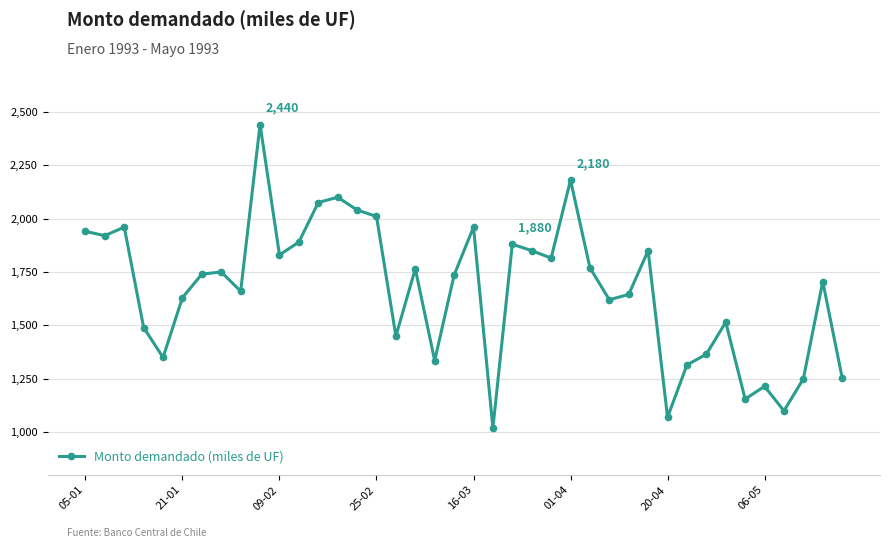

What is the greatest value displayed?

2440